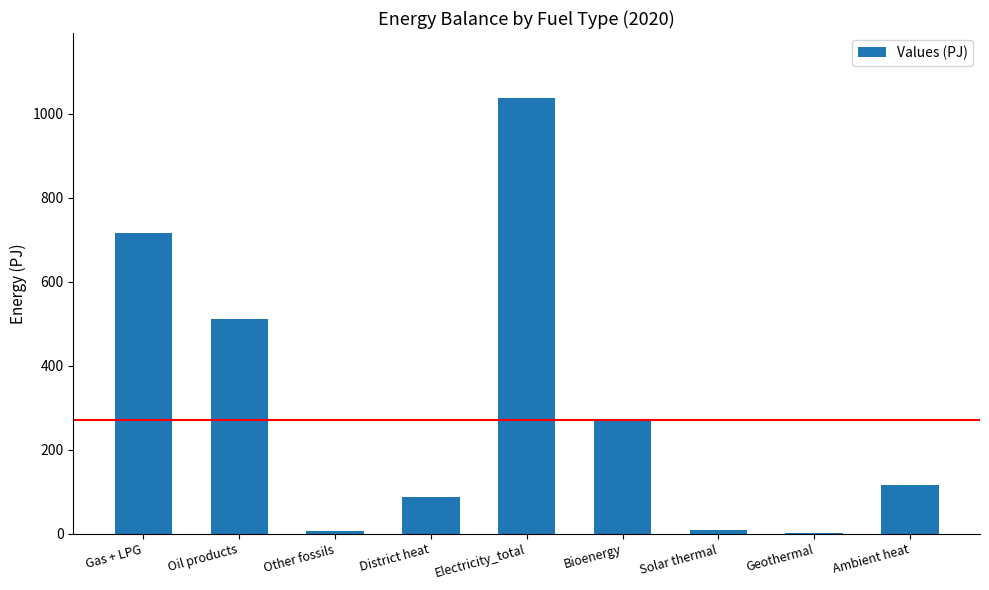

What is the sum of the values at Other fossils and Oil products?

516.2